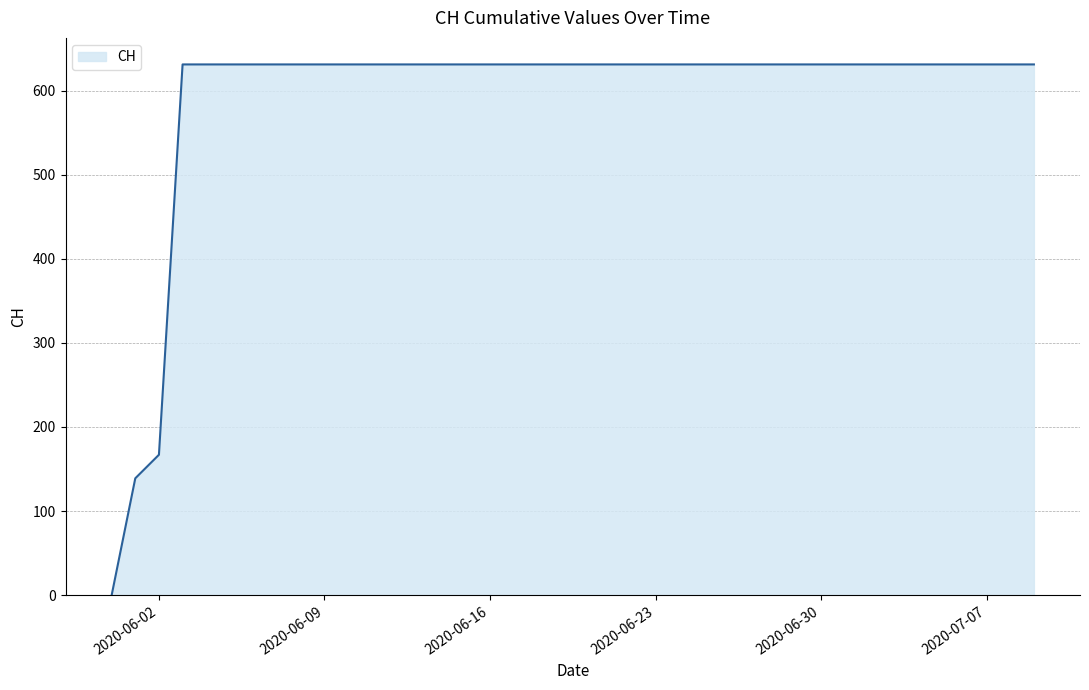

What is the maximum value shown in the chart?

631